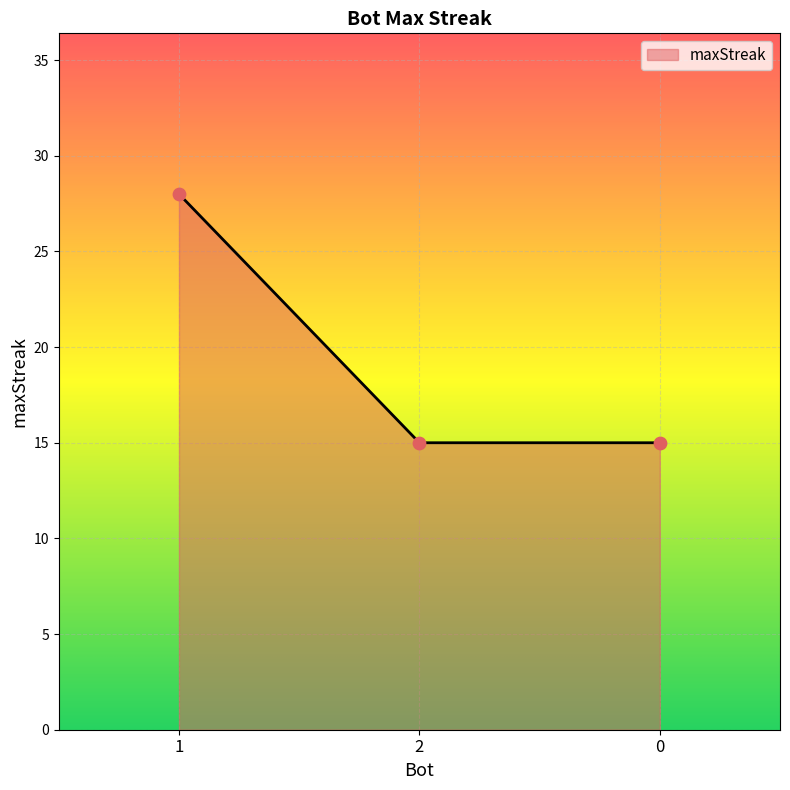

Approximately how many times larger is the value at 1 compared to 2?

1.9